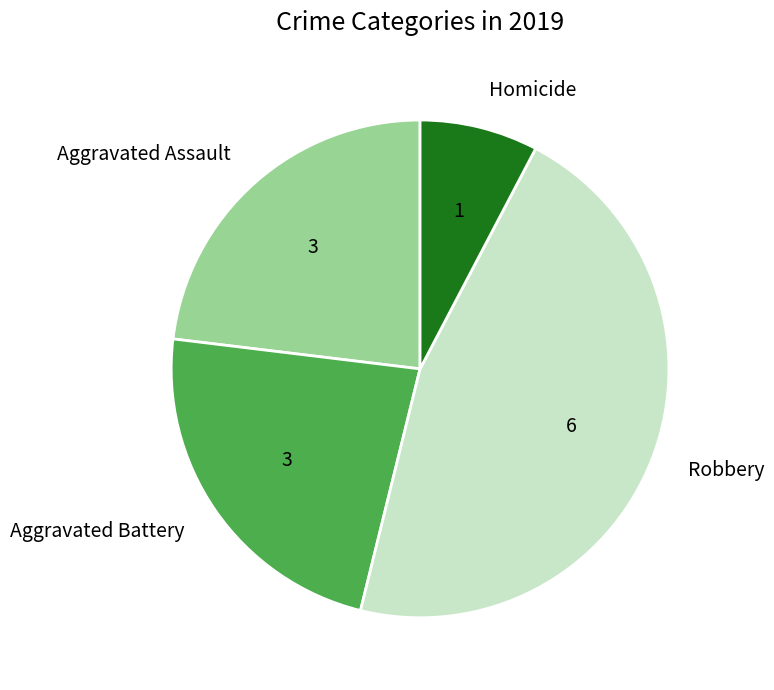

Which slice is the smallest?

Homicide